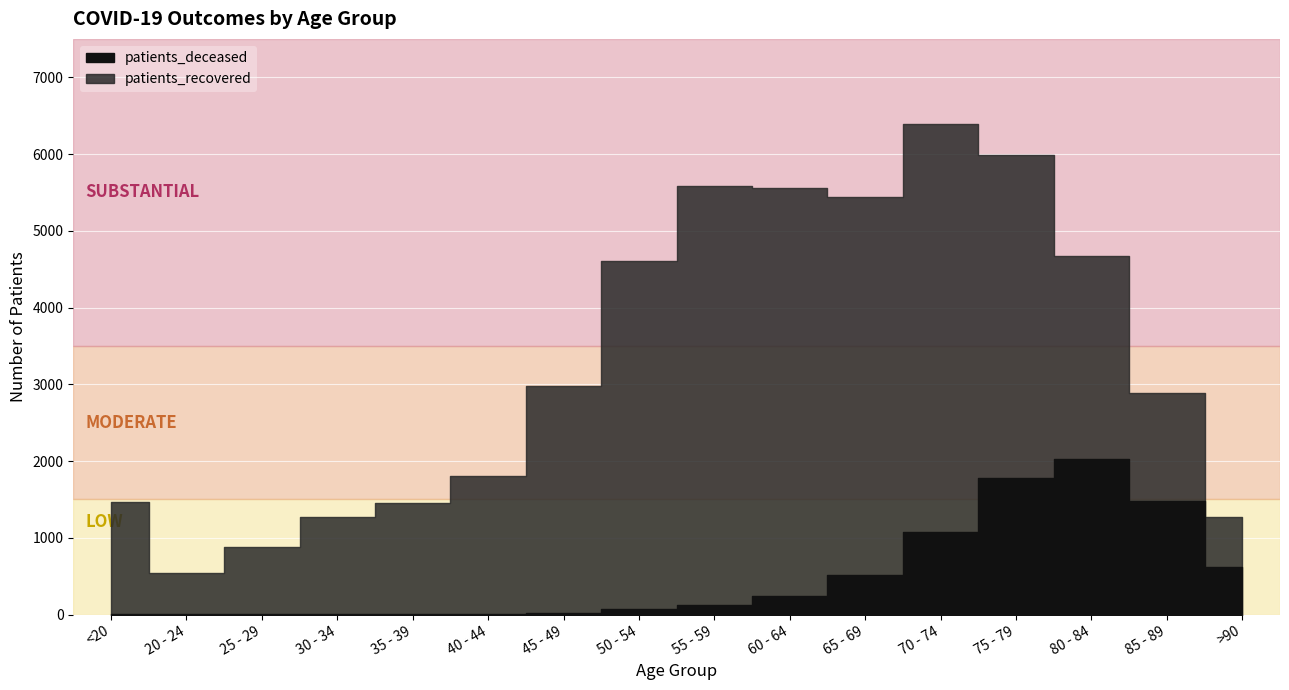

How many lines are shown in the chart?

2